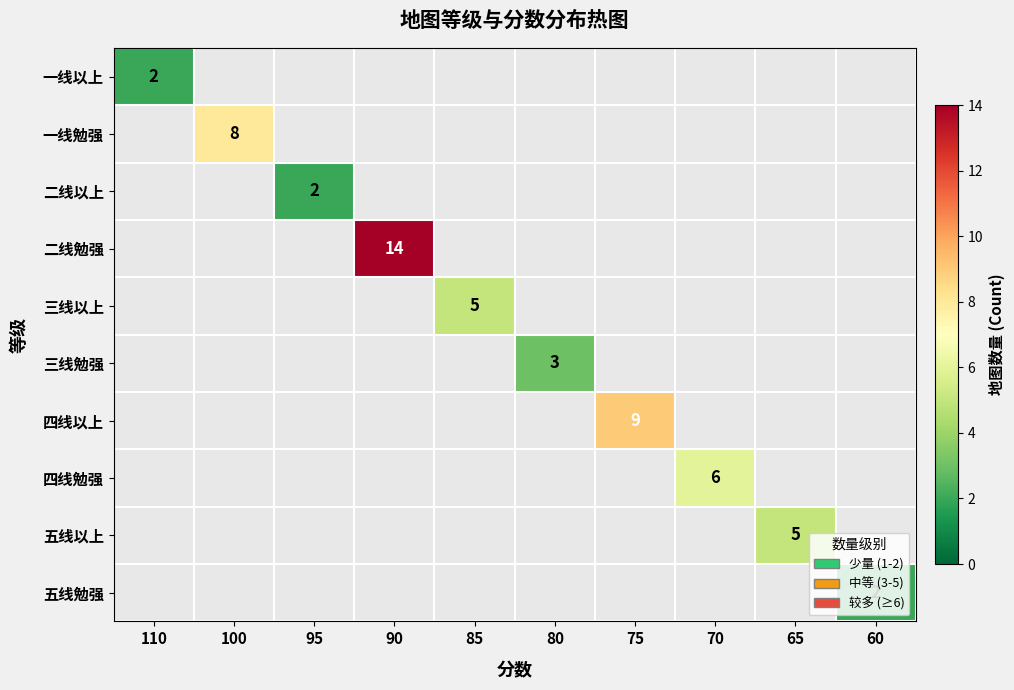

At which category is the sum across all series the highest?

90